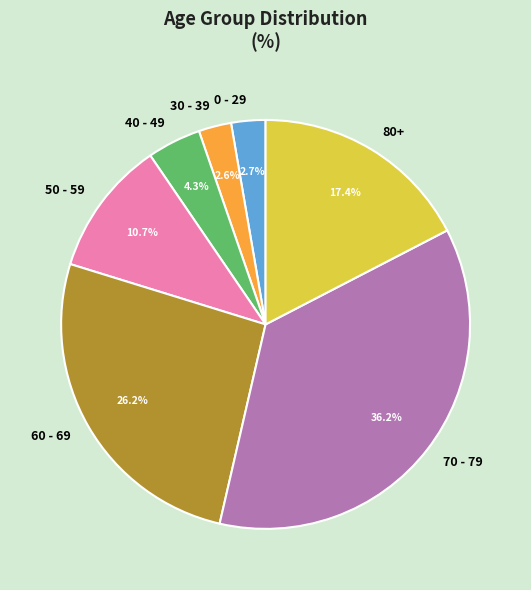

The 30 - 39 slice represents 19% of the pie. True or false?

False